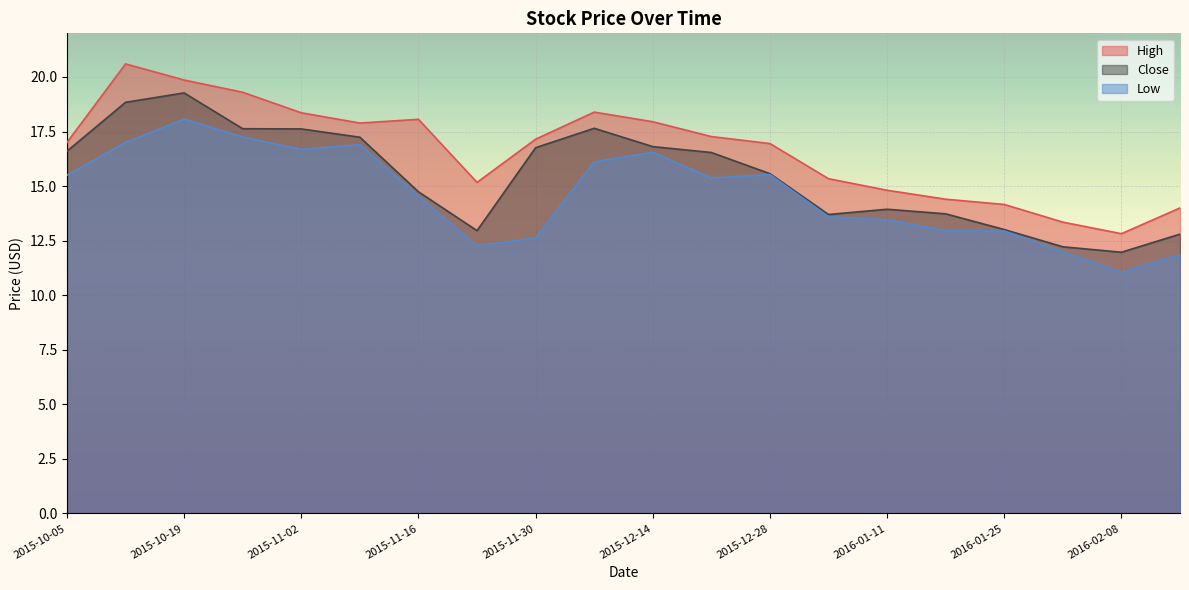

How many lines are shown in the chart?

3